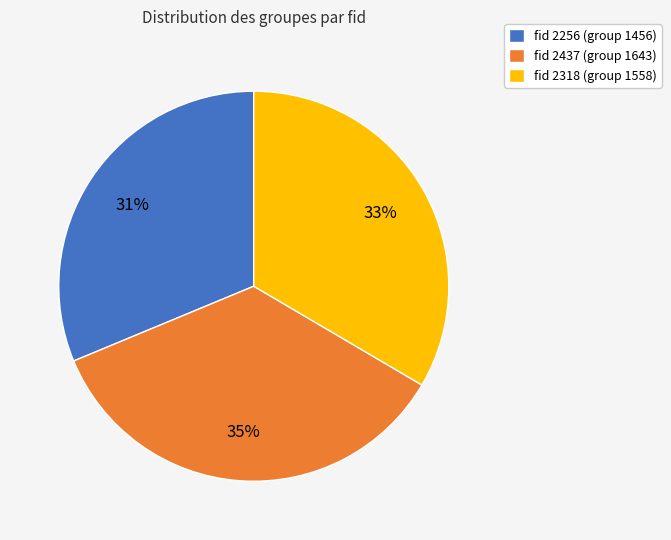

Rank the categories by value from lowest to highest.

fid 2256 (group 1456), fid 2318 (group 1558), fid 2437 (group 1643)